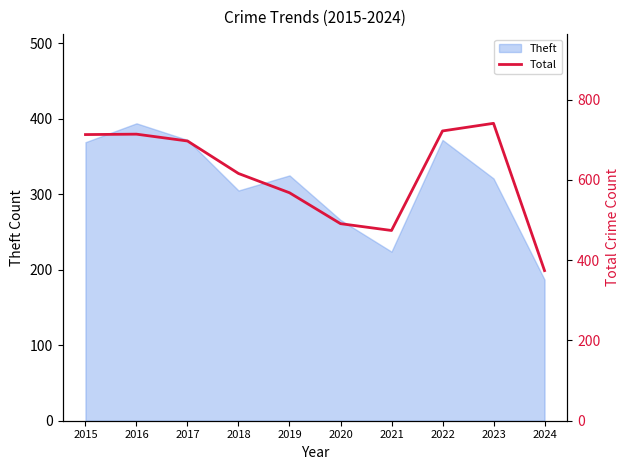

The value of Theft at 2019 is 325. True or false?

True